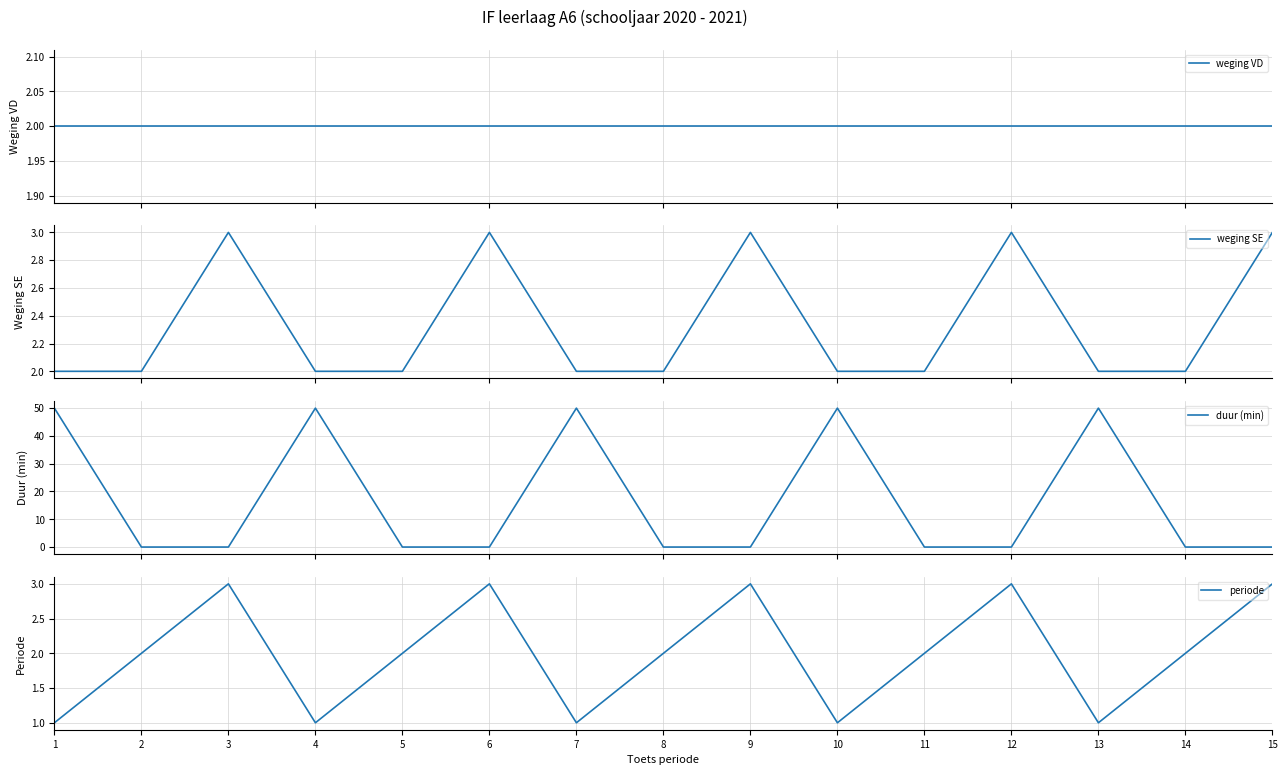

Reading left to right, what are all the values shown in this chart?

weging VD: 2	2	2	2	2	2	2	2	2	2	2	2	2	2	2
weging SE: 2	2	3	2	2	3	2	2	3	2	2	3	2	2	3
duur (min): 50	0	0	50	0	0	50	0	0	50	0	0	50	0	0
periode: 1	2	3	1	2	3	1	2	3	1	2	3	1	2	3